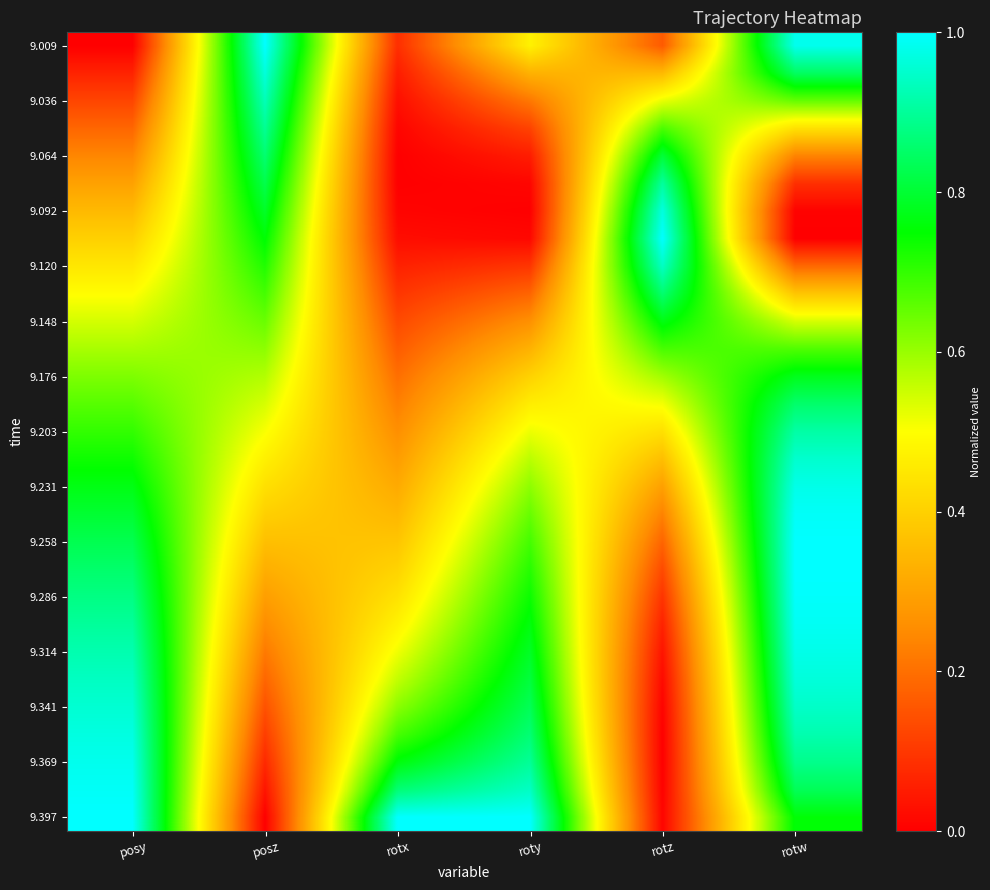

What is the spread (max minus min) of values at roty?

1.0